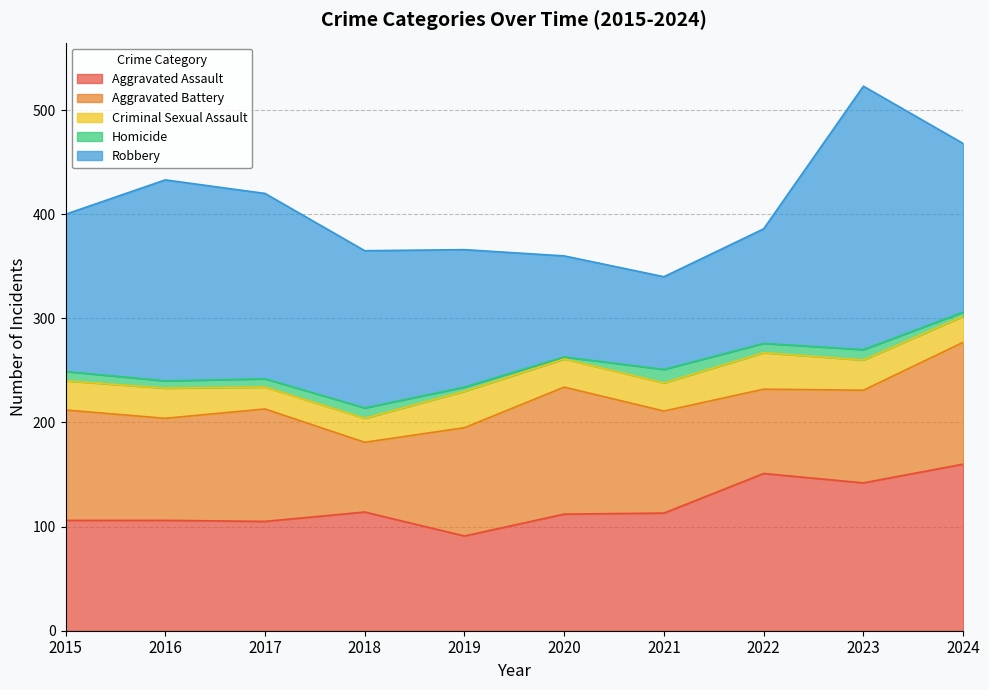

True or false: Aggravated Assault has a value of 203 at 2018.

False